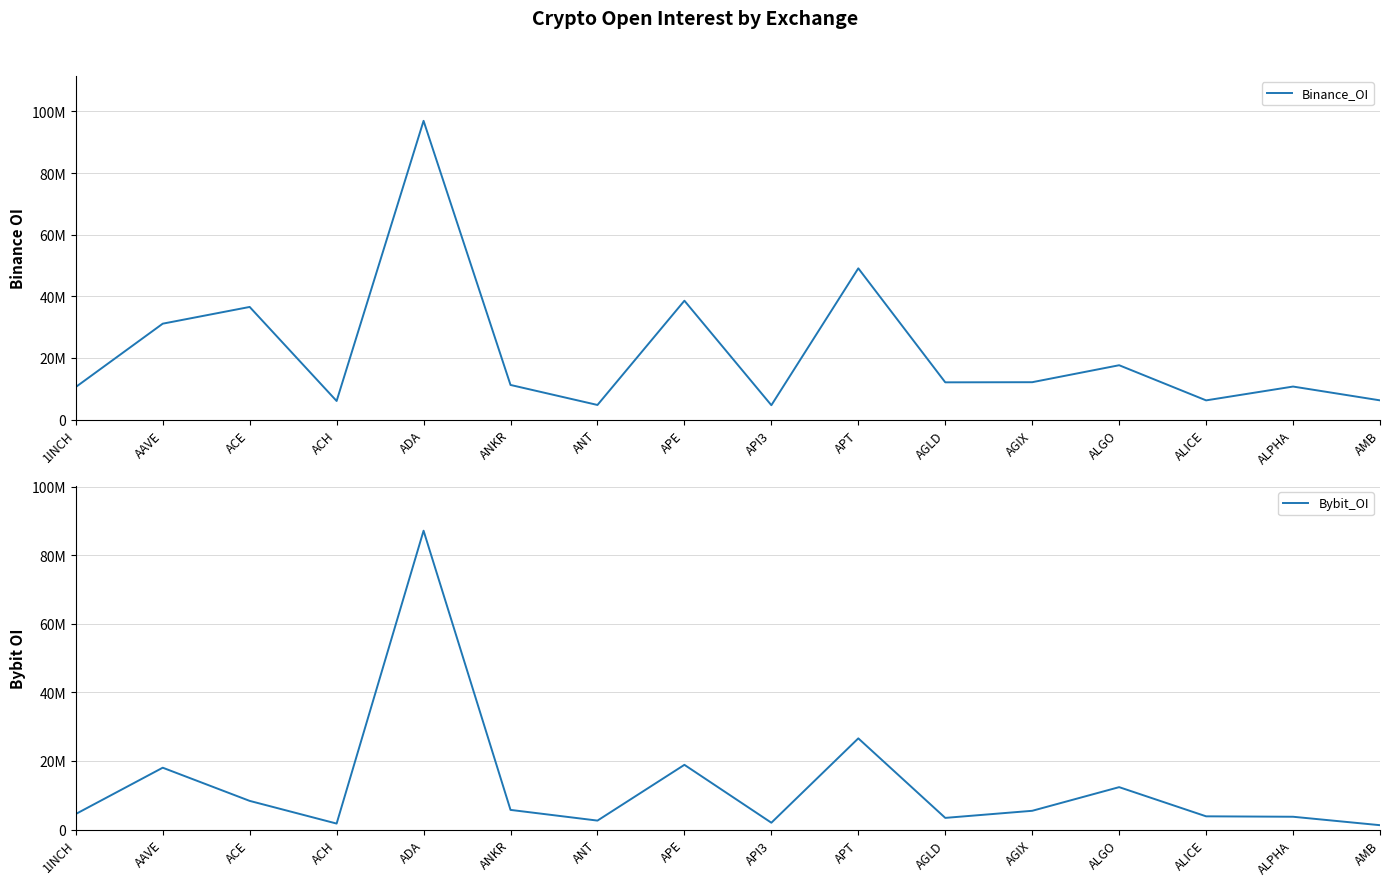

What value does the Binance_OI series have at 1INCH?

10575242